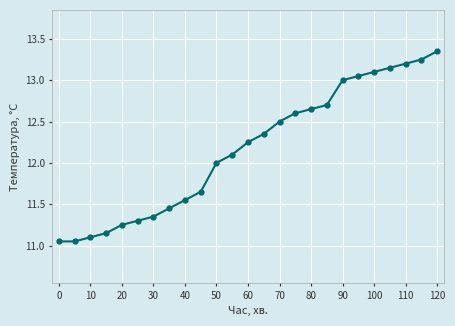

What is the difference between the maximum and second lowest values?

2.3